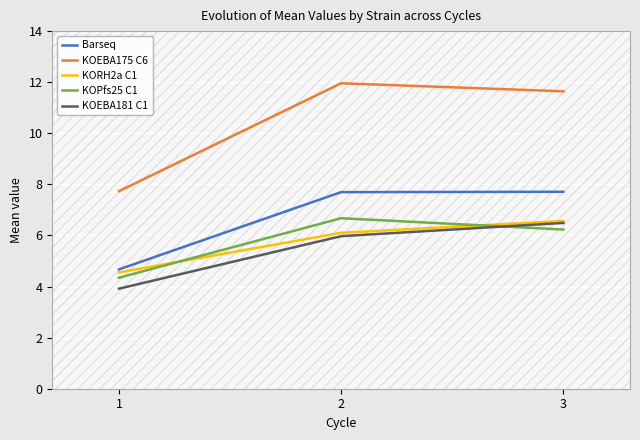

What is the average value of the KORH2a C1 series?

5.7